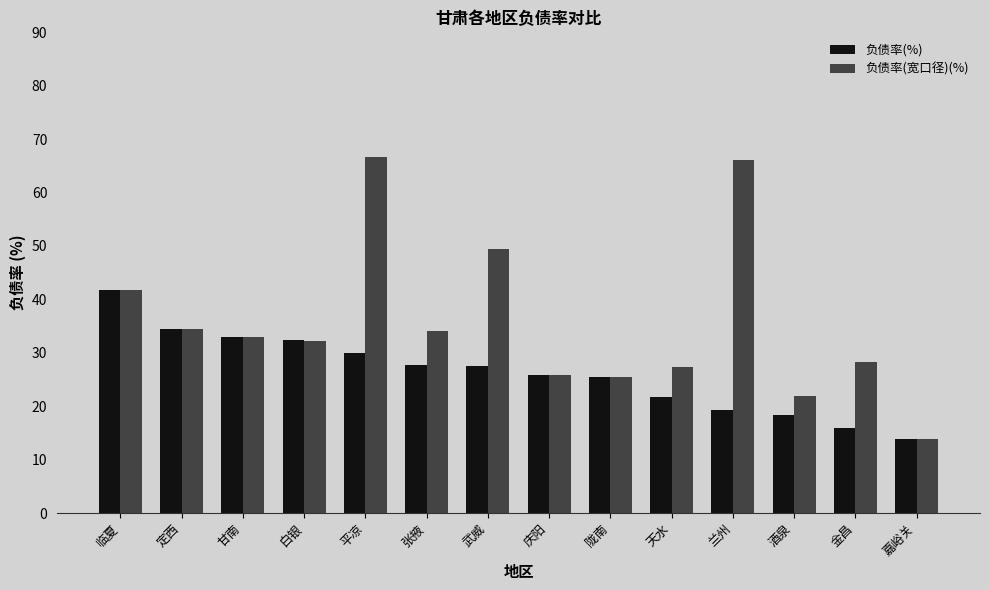

List the series in order of their overall mean, highest first.

负债率(宽口径)(%), 负债率(%)